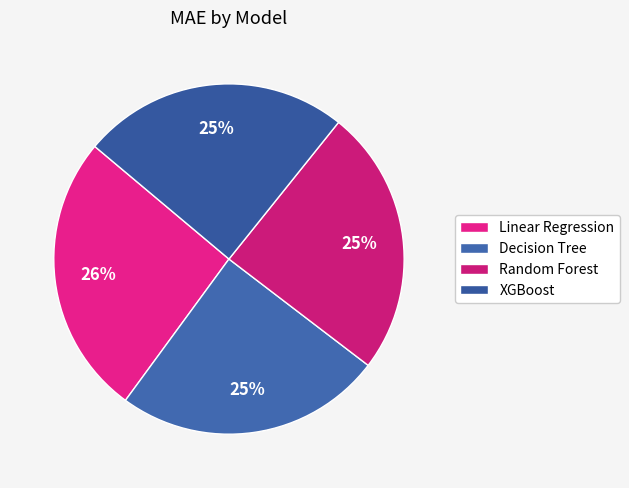

Is there any slice that represents more than half of the pie?

No